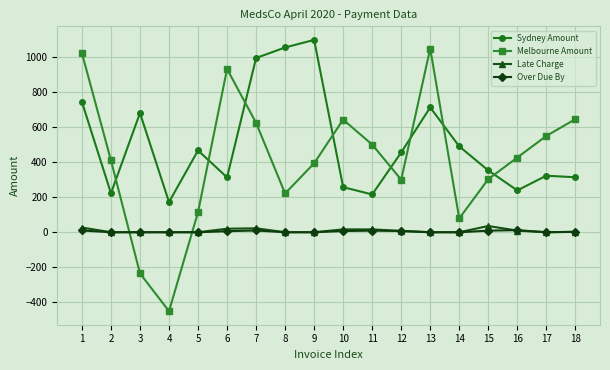

Which series has the largest total across all categories?

Sydney Amount